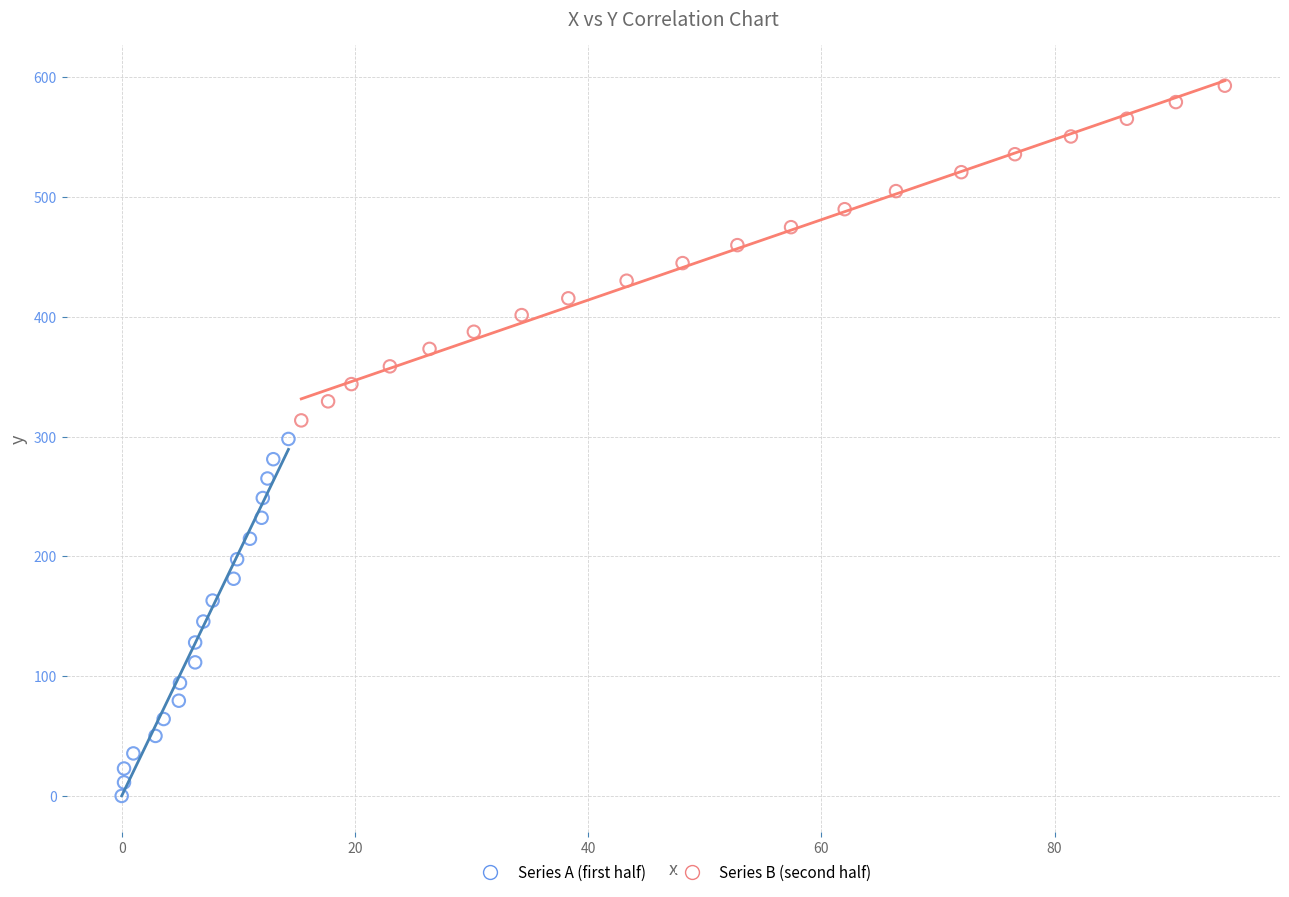

What are all the series names shown in the legend?

Series A (first half), Series B (second half)